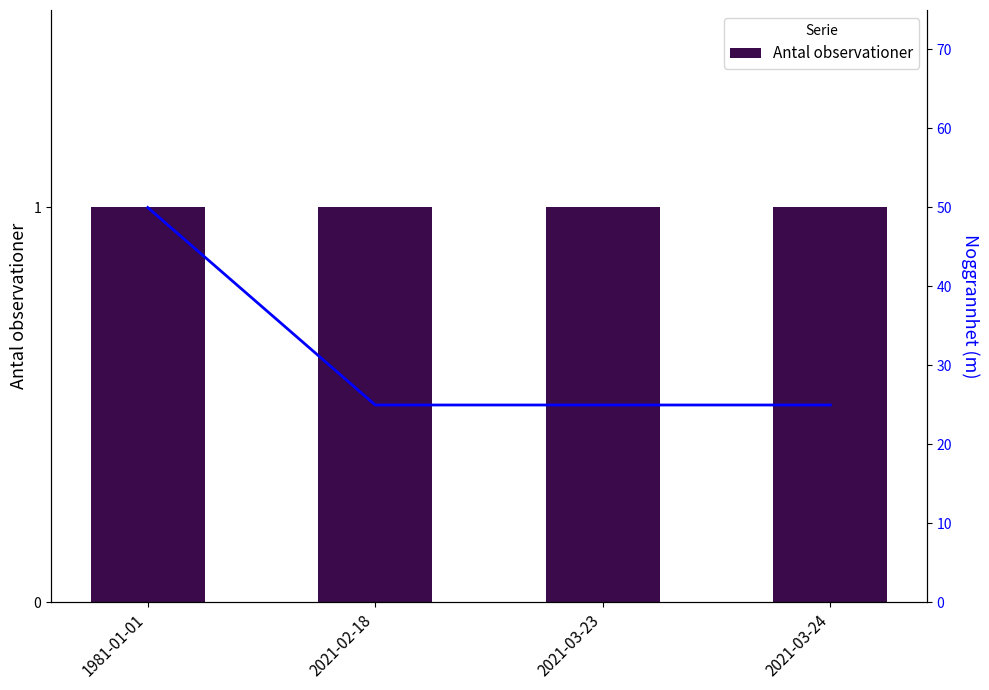

At which category is the sum across all series the highest?

1981-01-01